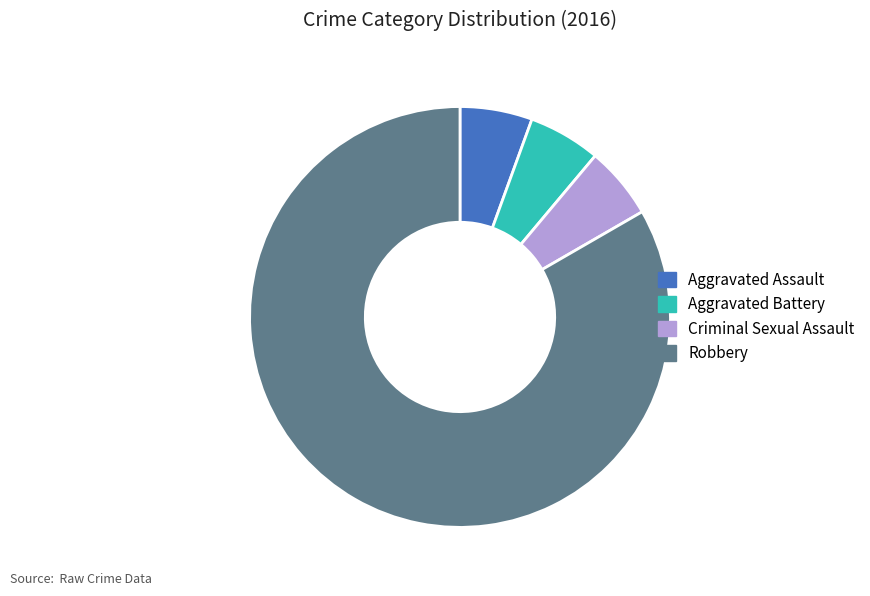

Do Aggravated Assault and Criminal Sexual Assault together represent more than half of the pie?

No